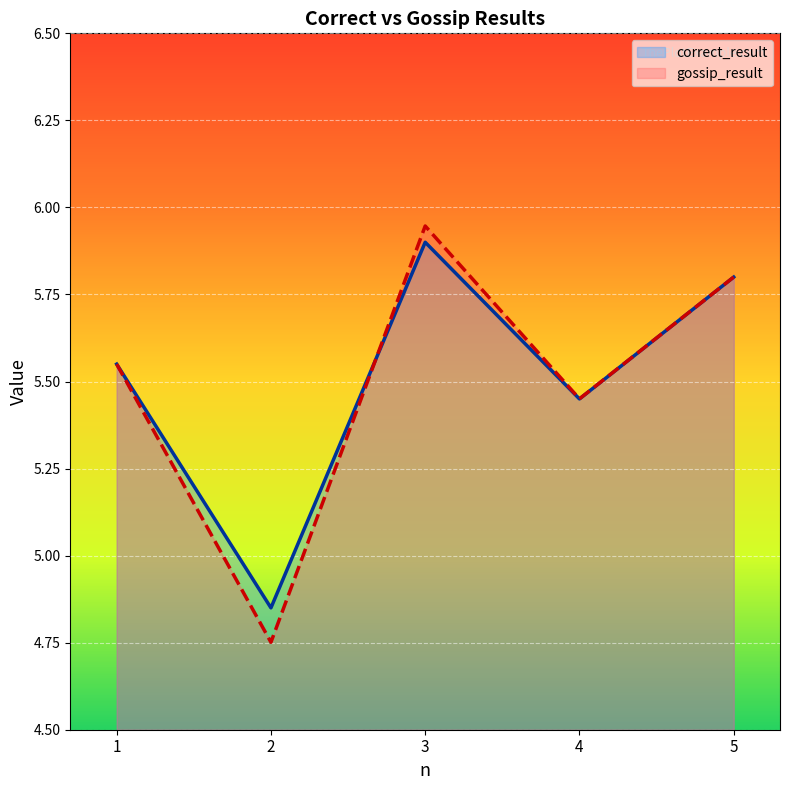

Rank the series by their average value, from highest to lowest.

correct_result, gossip_result